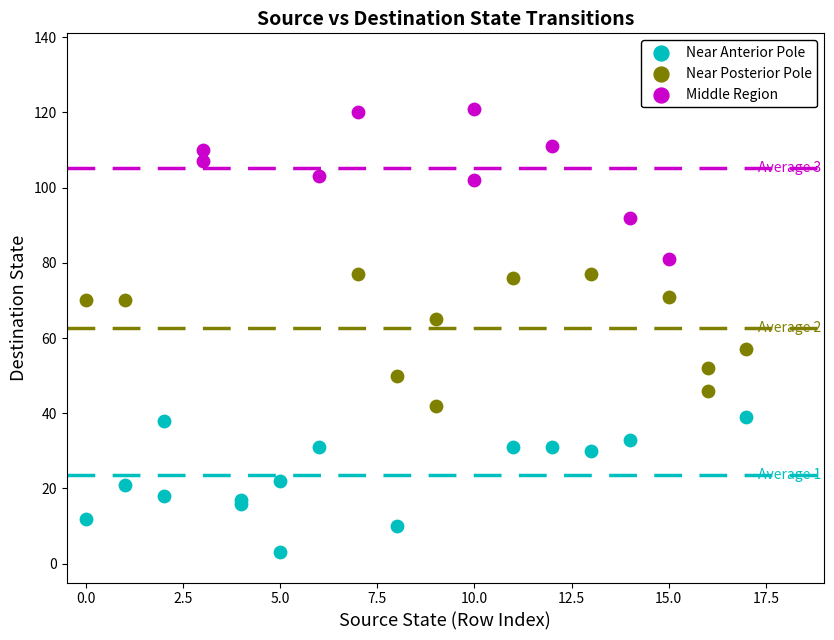

What are all the series names shown in the legend?

Near Anterior Pole, Near Posterior Pole, Middle Region